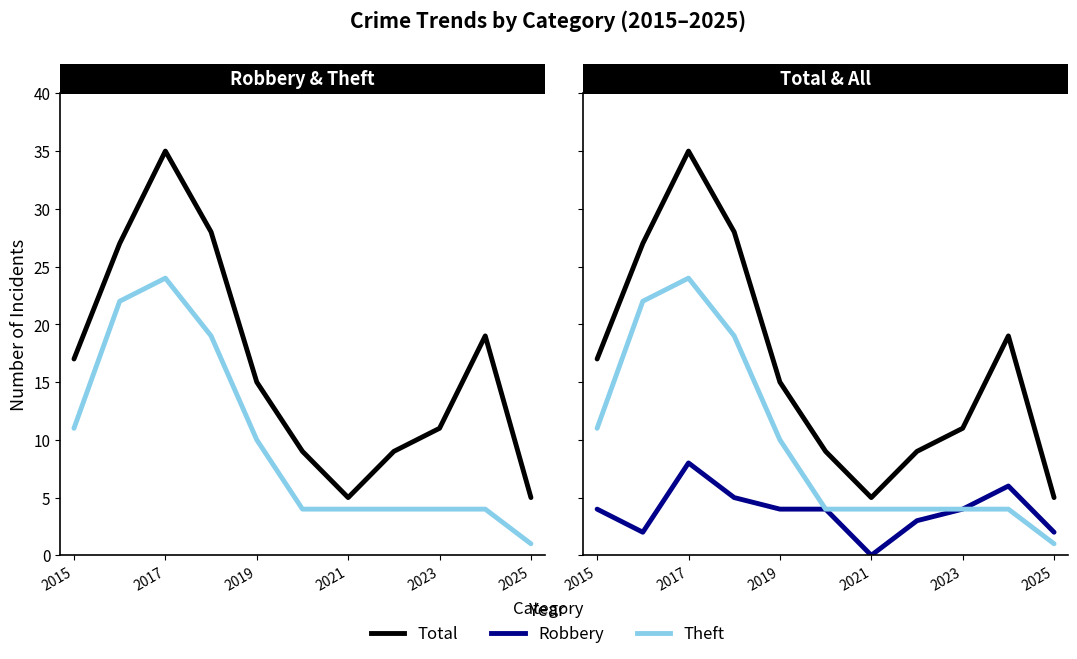

In Robbery, how many points are lower than both neighbors (excluding endpoints)?

2